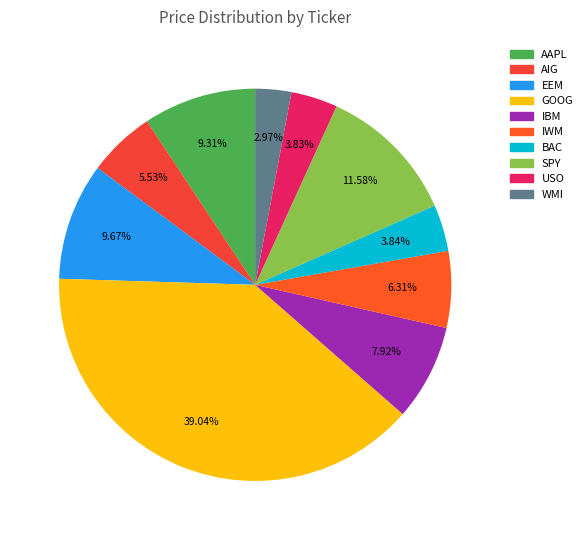

How many segments does this pie chart have?

10